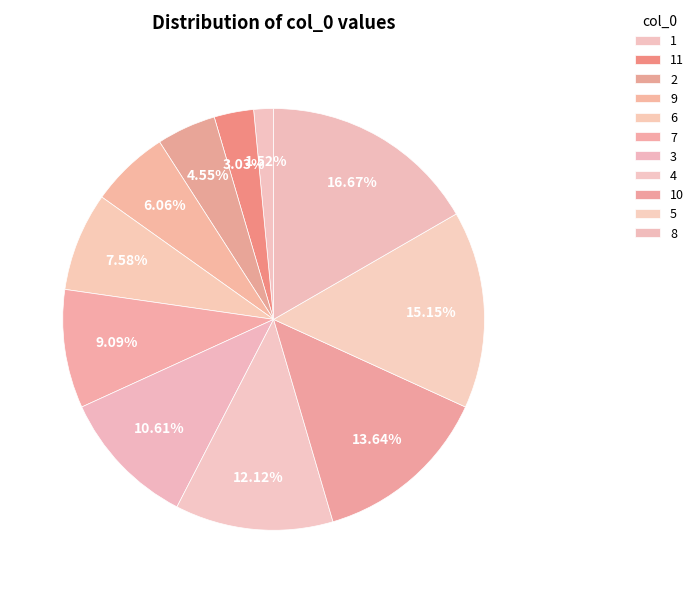

To the nearest percent, what is the average slice percentage?

9%